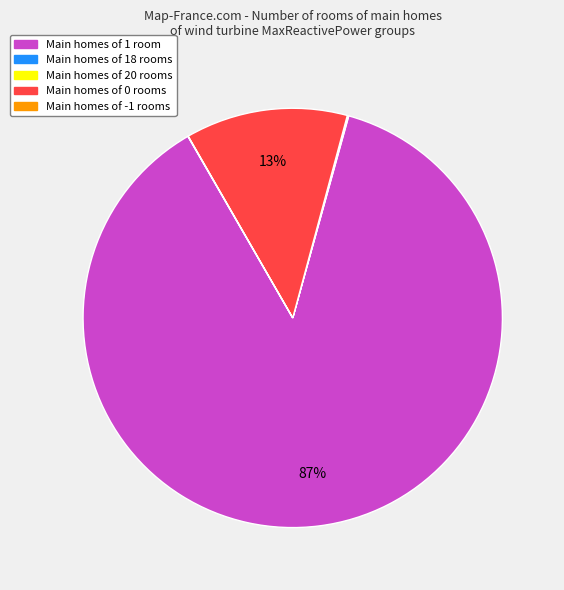

To the nearest percent, what is the difference between the largest and smallest slice percentages?

87%